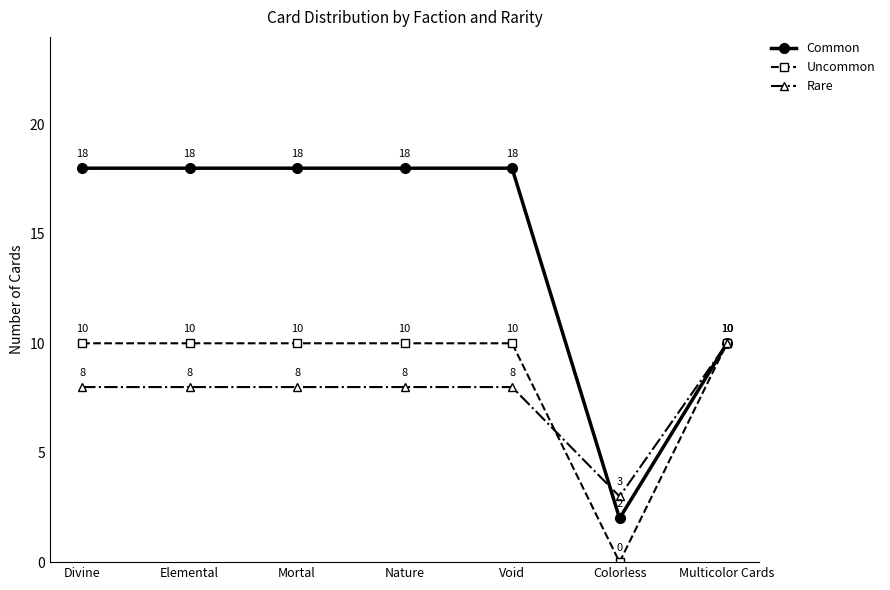

What is the label of the 7th point from the right?

Divine